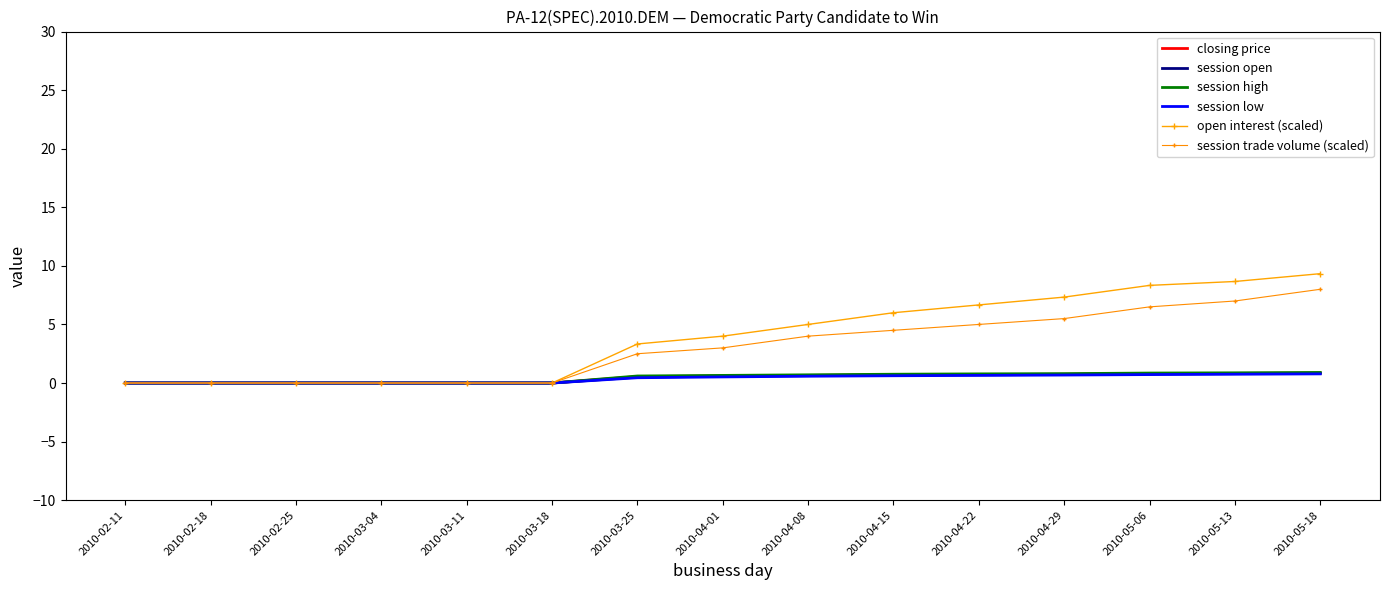

What is the label of the 5th point from the right?

2010-04-22